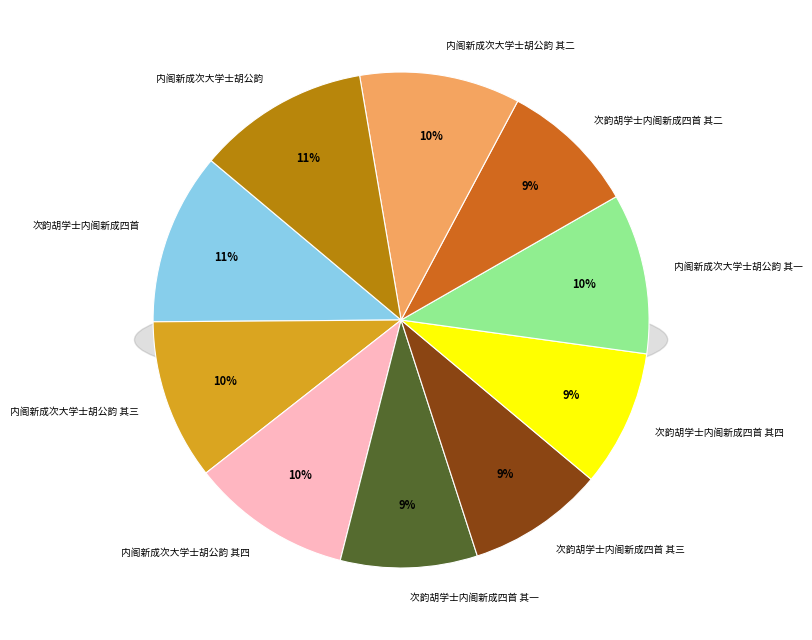

Rank the categories by value from lowest to highest.

次韵胡学士内阁新成四首 其一, 次韵胡学士内阁新成四首 其二, 次韵胡学士内阁新成四首 其三, 次韵胡学士内阁新成四首 其四, 内阁新成次大学士胡公韵 其一, 内阁新成次大学士胡公韵 其二, 内阁新成次大学士胡公韵 其三, 内阁新成次大学士胡公韵 其四, 内阁新成次大学士胡公韵, 次韵胡学士内阁新成四首